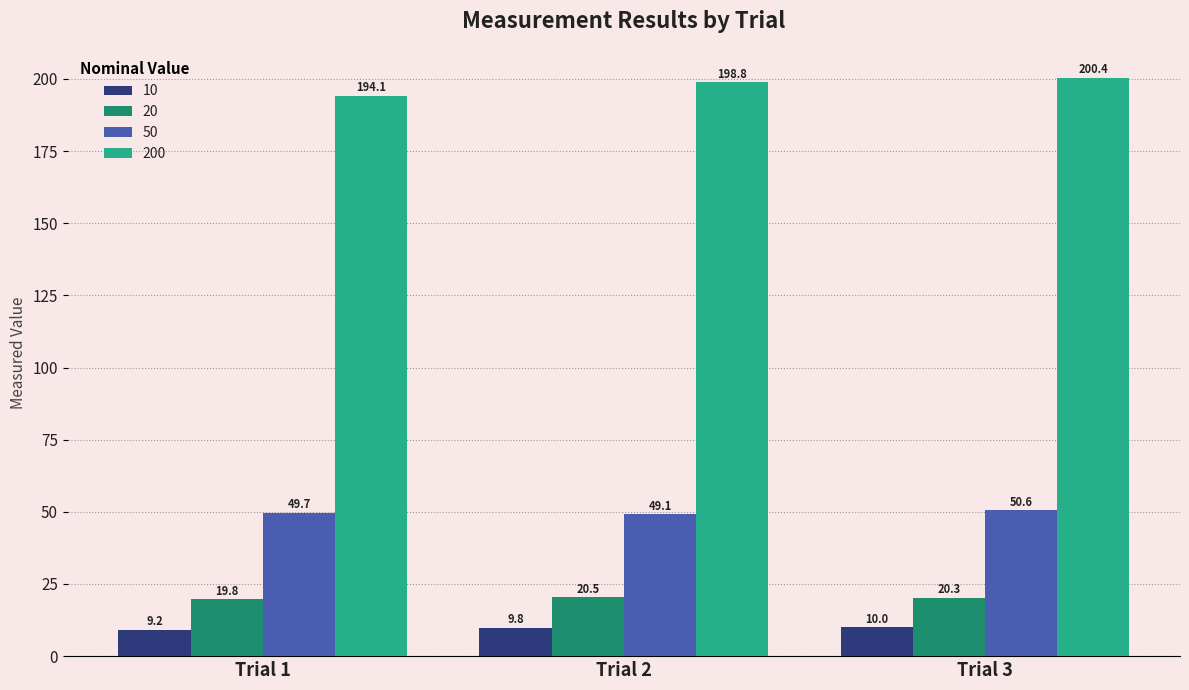

At Trial 1, list the series in order from largest to smallest.

200, 50, 20, 10